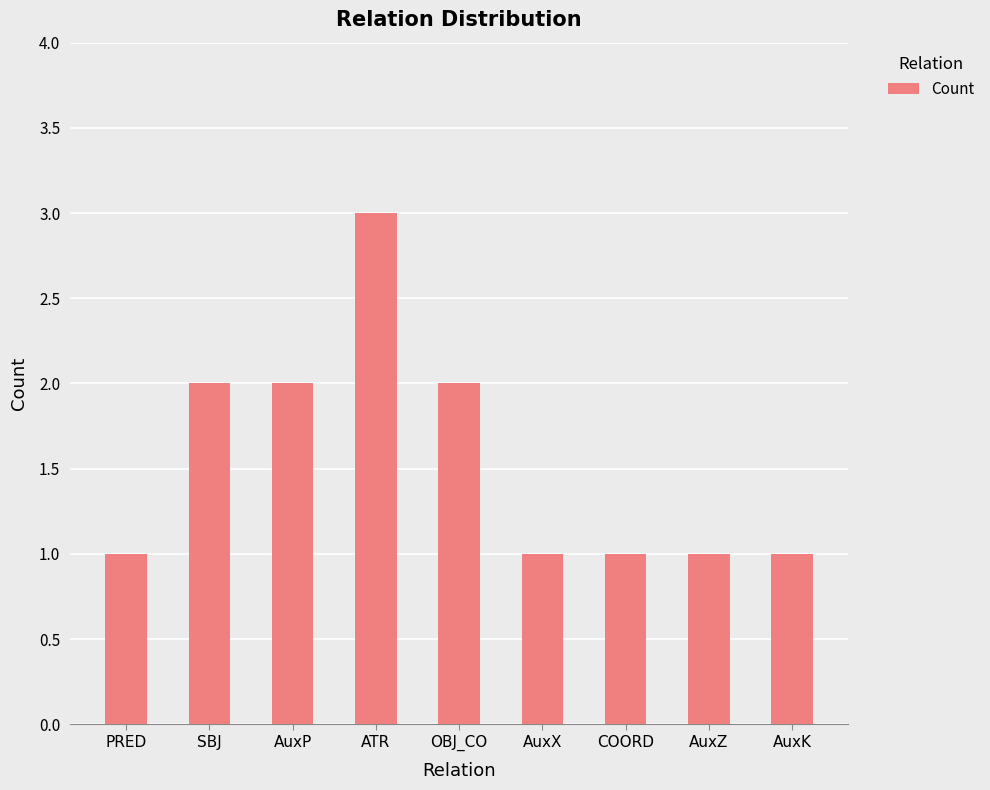

Reading left to right, what are all the values shown in this chart?

1	2	2	3	2	1	1	1	1